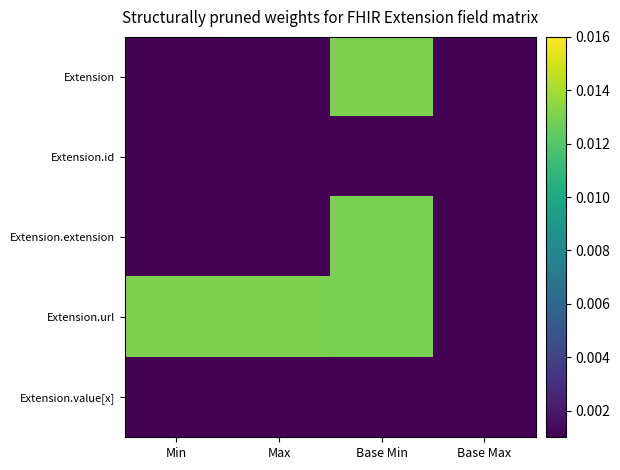

Rank the series by their maximum value, from highest to lowest.

Extension.url, Extension, Extension.extension, Extension.id, Extension.value[x]